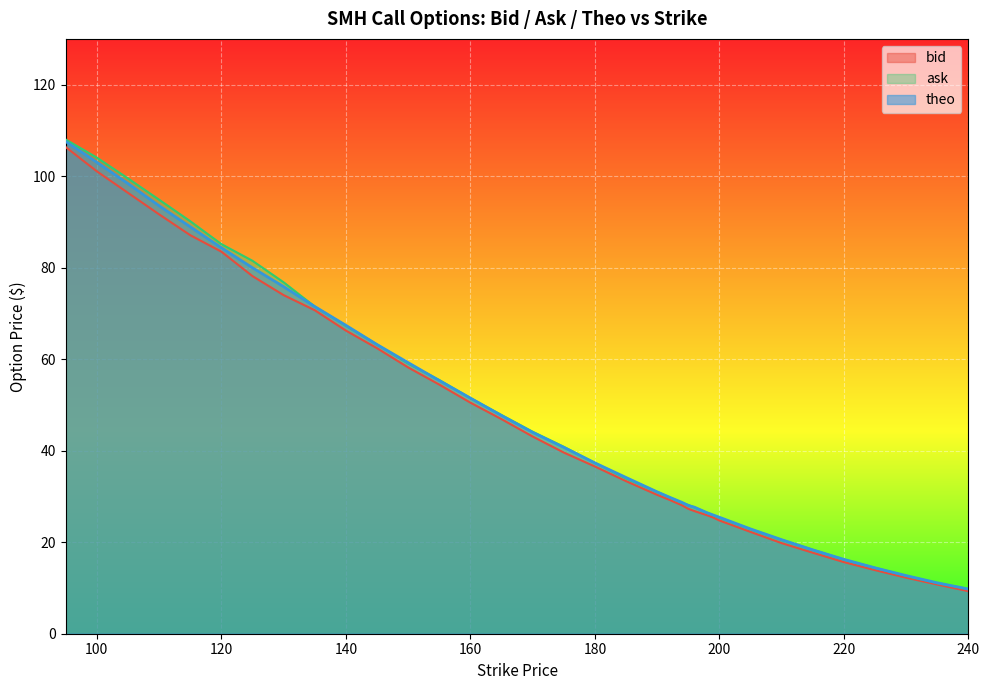

How many lines are shown in the chart?

3